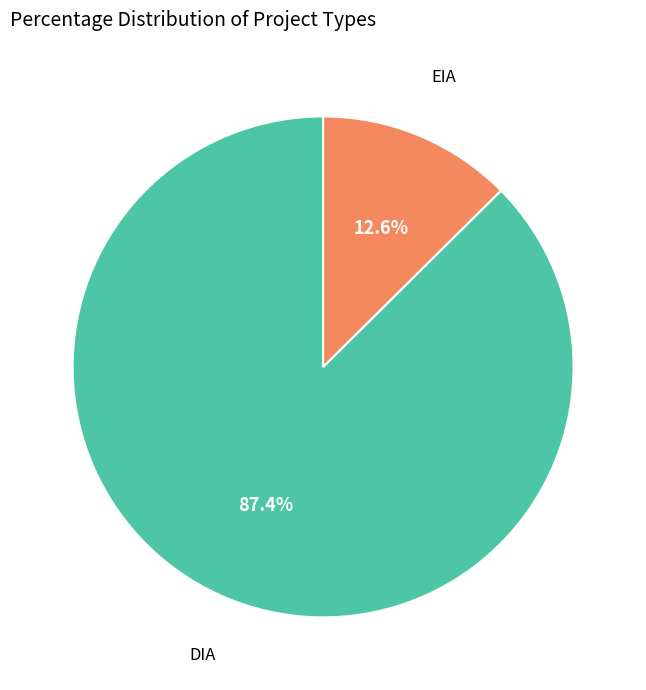

To the nearest percent, what portion does EIA represent?

13%